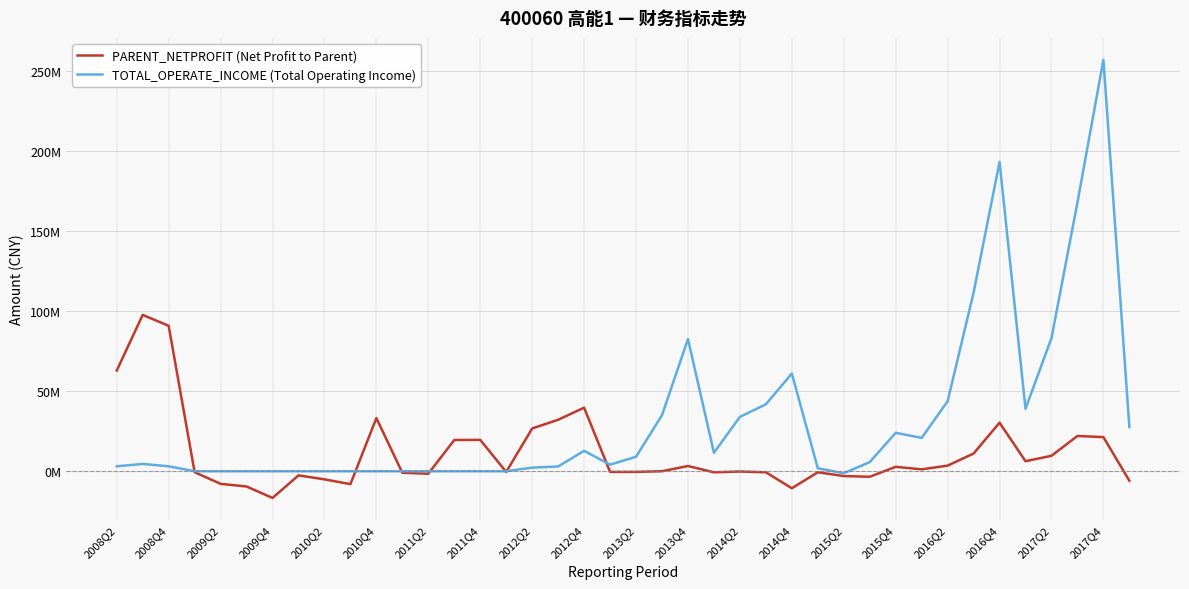

How many times do TOTAL_OPERATE_INCOME (Total Operating Income) and PARENT_NETPROFIT (Net Profit to Parent) cross each other?

7